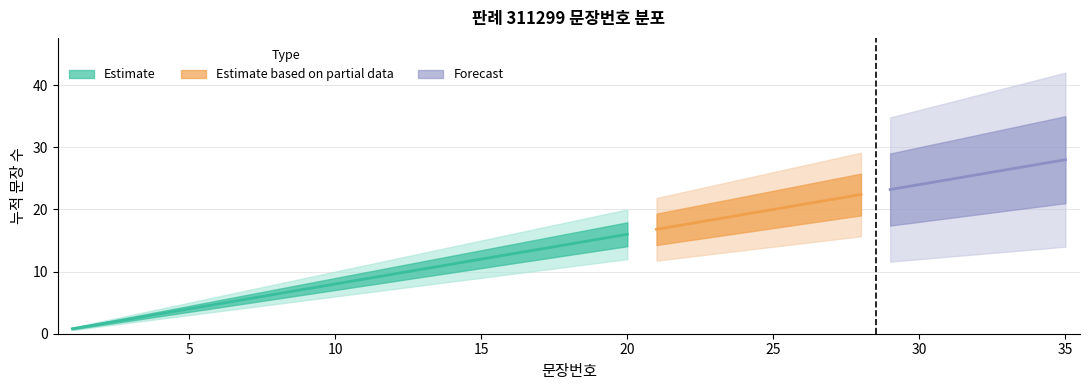

List the labels in order of upper_bound value, largest first.

35, 34, 33, 32, 31, 30, 29, 28, 27, 26, 25, 24, 23, 22, 21, 20, 19, 18, 17, 16, 15, 14, 13, 12, 11, 10, 9, 8, 7, 6, 5, 4, 3, 2, 1